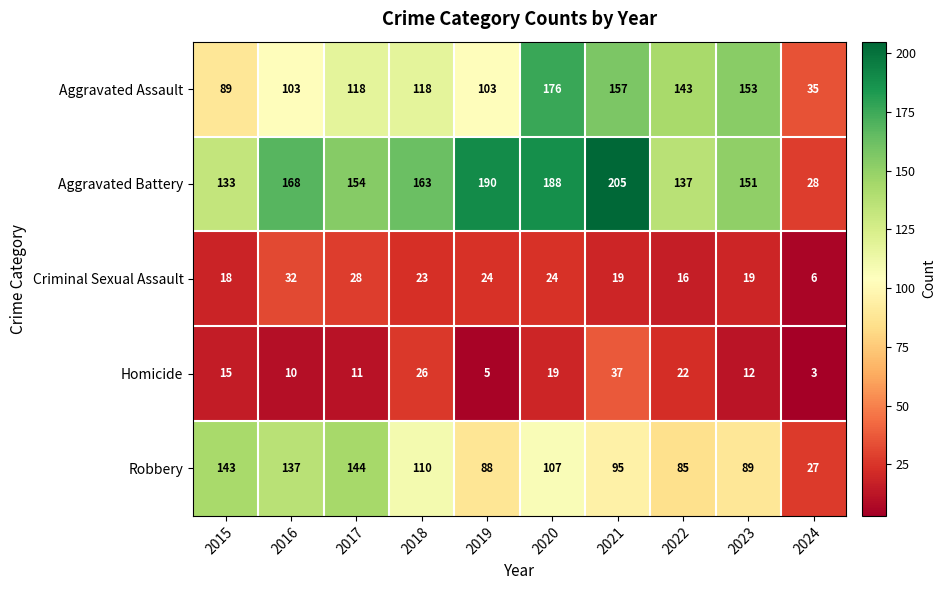

True or false: Criminal Sexual Assault has a value of 4 at 2021.

False